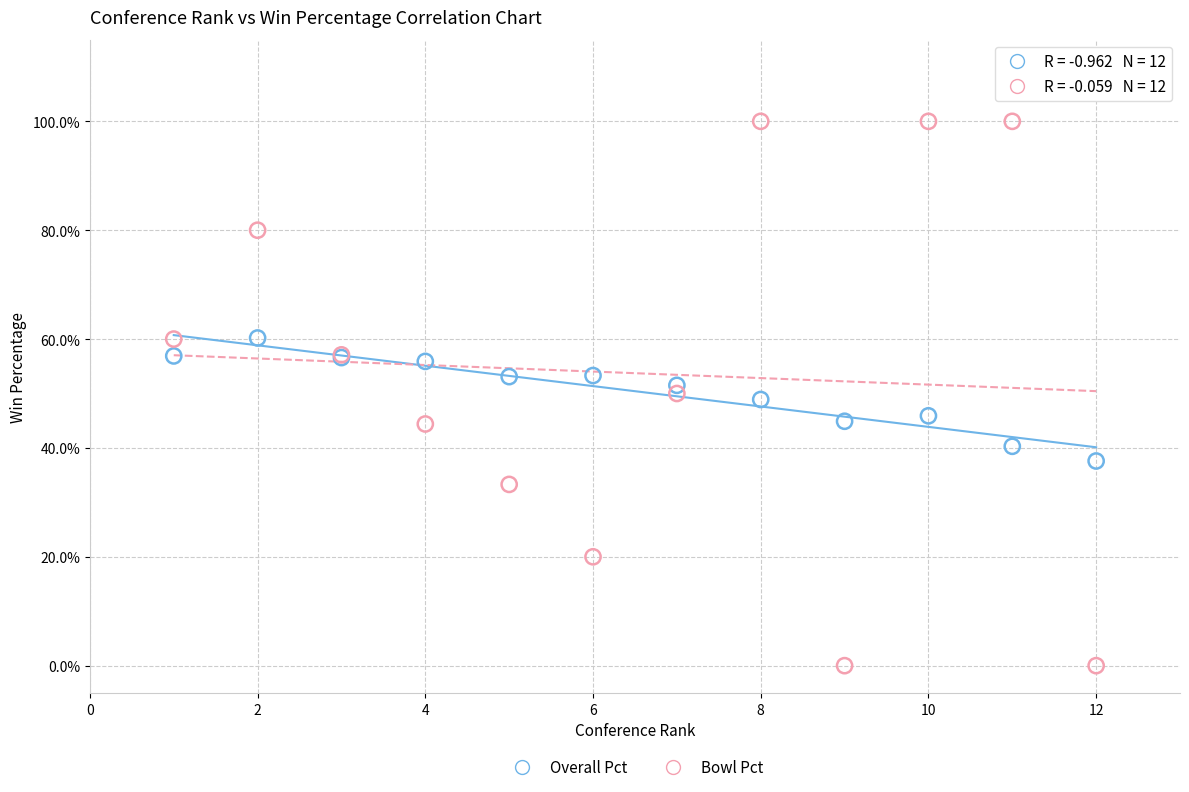

What are all the series names shown in the legend?

Overall Pct, Bowl Pct